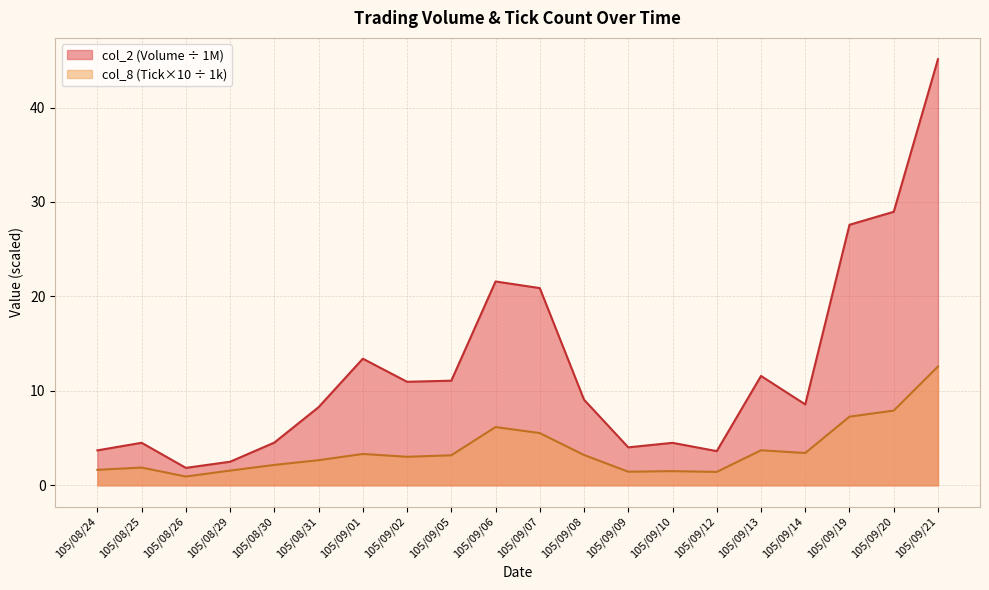

At which category does col_2 reach its first local valley?

105/08/26